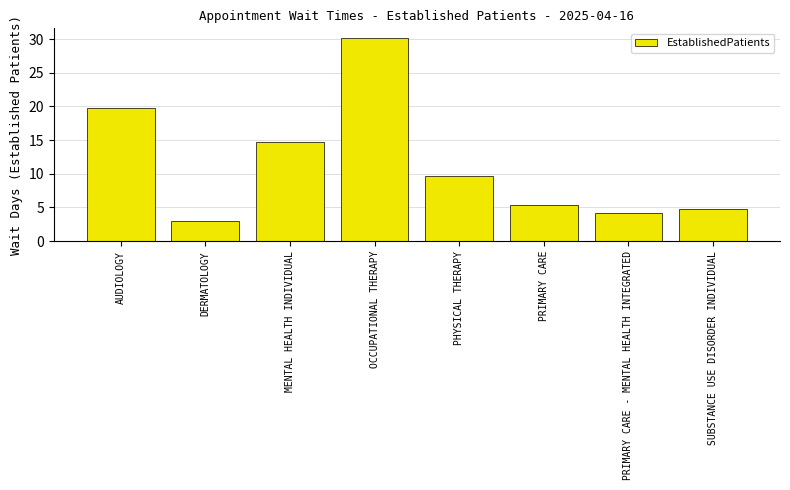

What is the change in value from OCCUPATIONAL THERAPY to SUBSTANCE USE DISORDER INDIVIDUAL?

-25.3